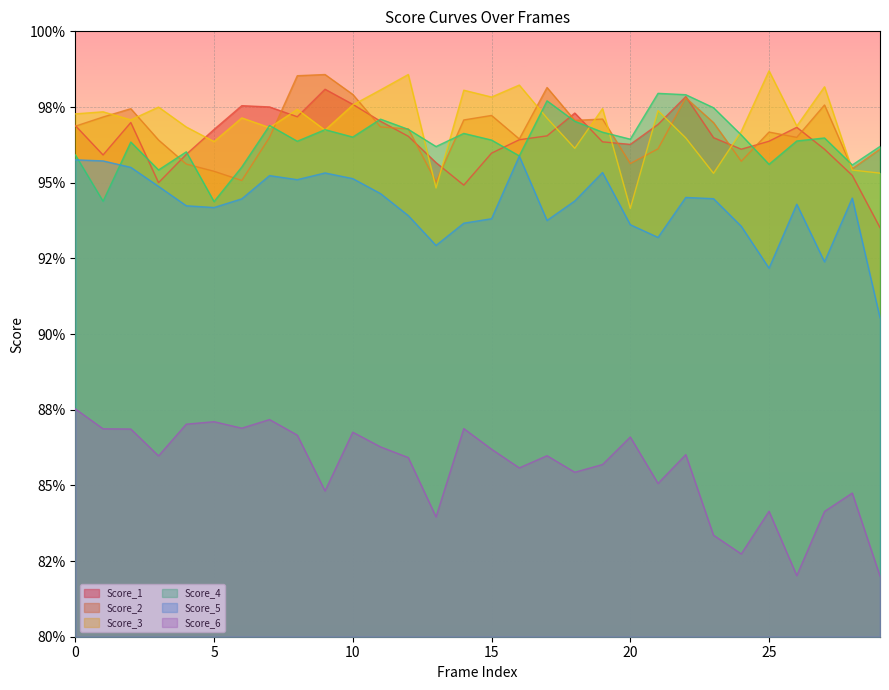

True or false: Score_3 has more than 0 interior local peaks.

True